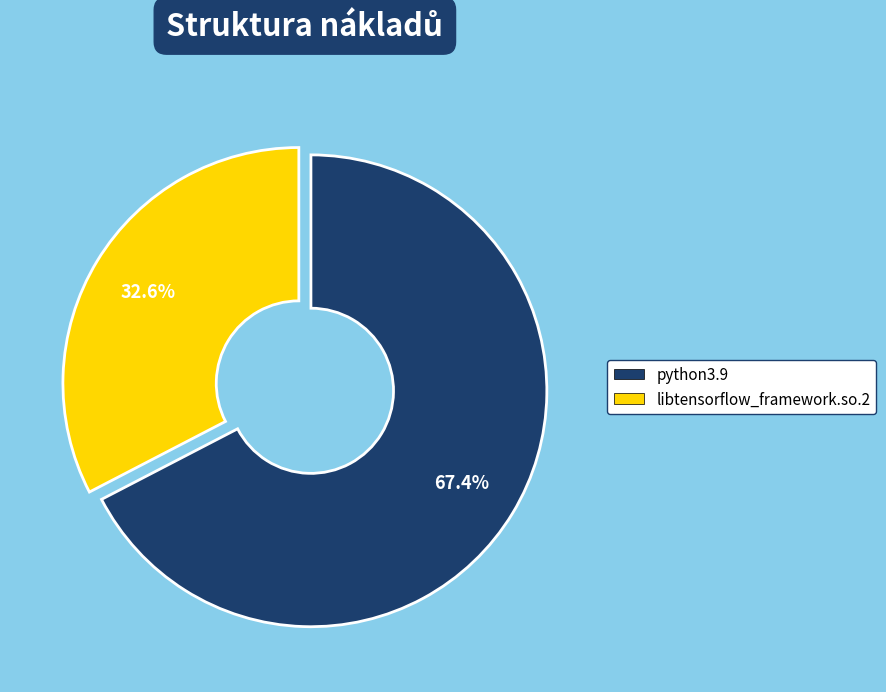

Rank the categories by value from lowest to highest.

libtensorflow_framework.so.2, python3.9